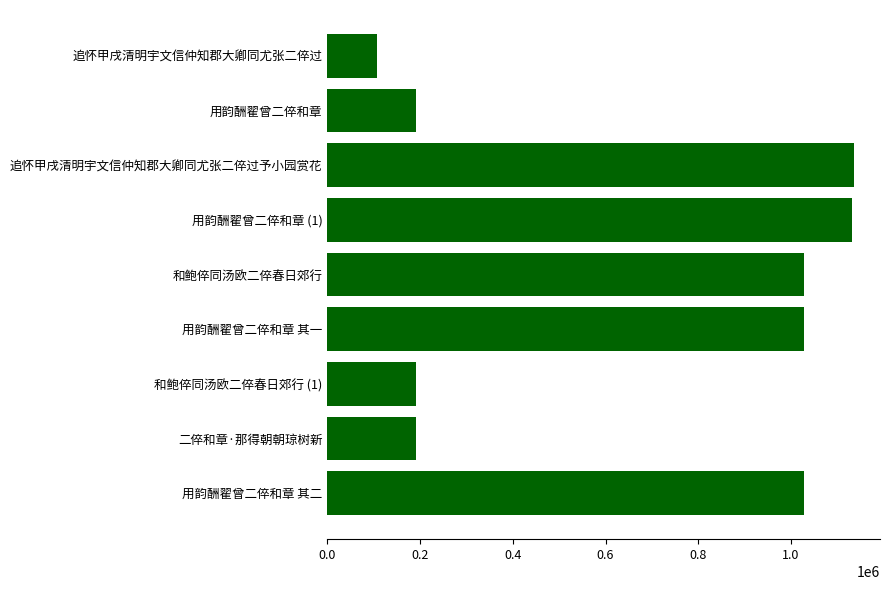

Does the chart contain stacked bars?

No